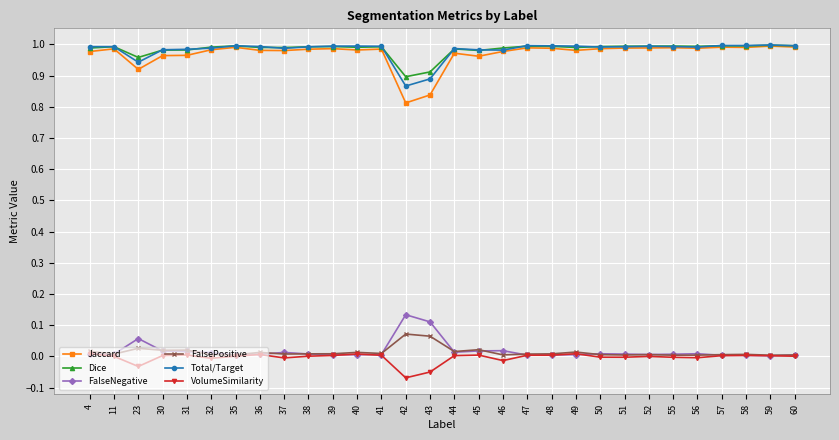

At which label does VolumeSimilarity first exceed 0?

4